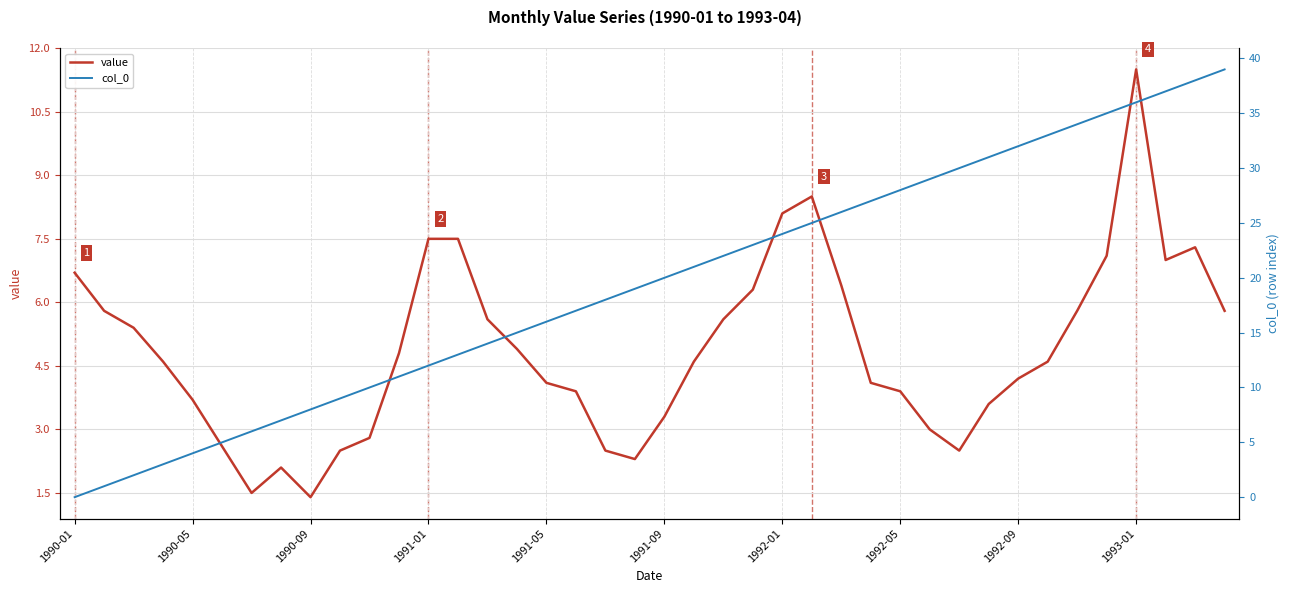

What is the minimum value for value?

1.4